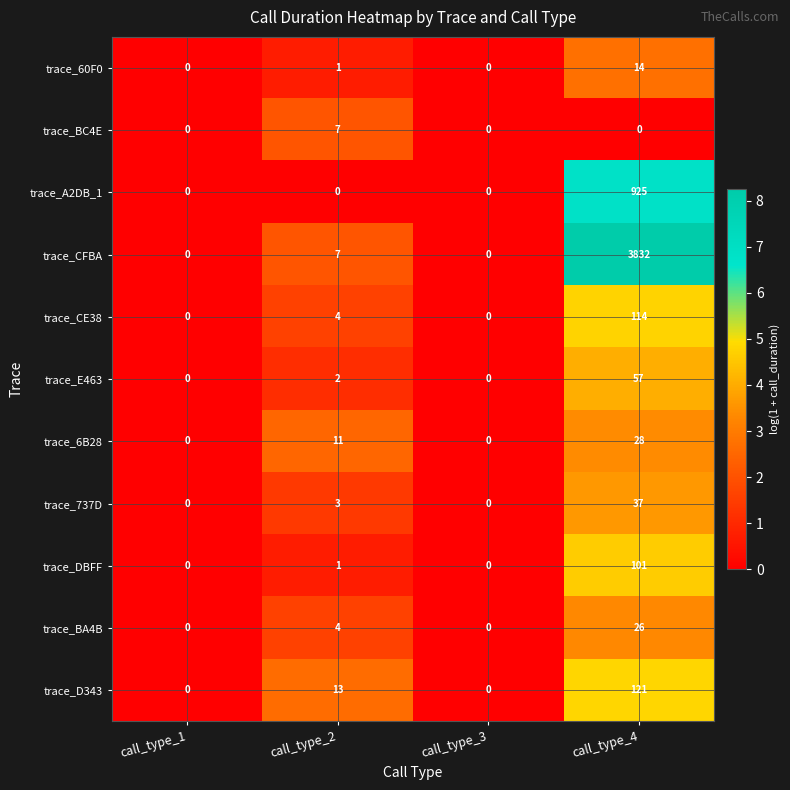

How many data points in trace_E463 are less than 2?

2